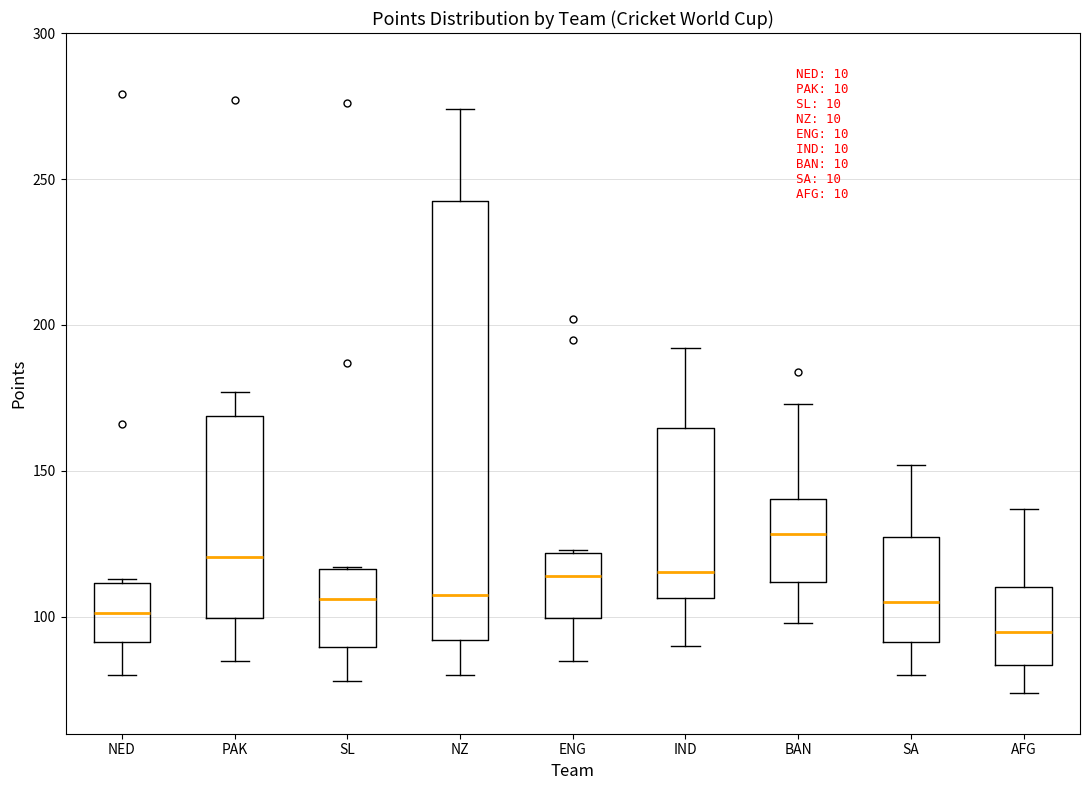

Which box is the tallest, from its lower edge to its upper edge?

NZ